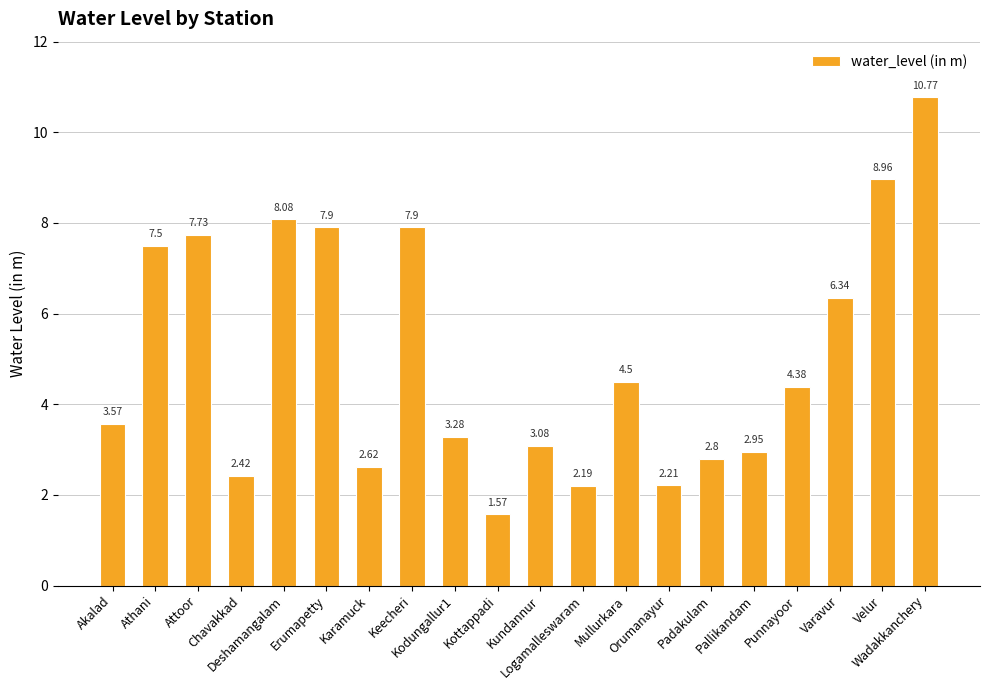

What is the difference between the maximum and second lowest values?

8.6